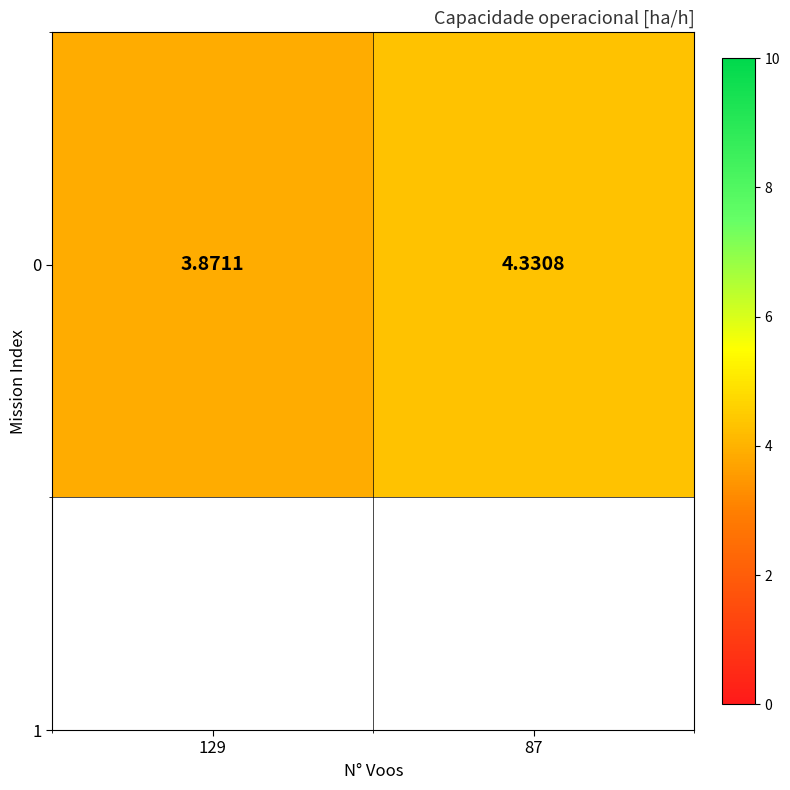

Reading right to left, what are all the values shown in this chart?

87=4.3	129=3.9